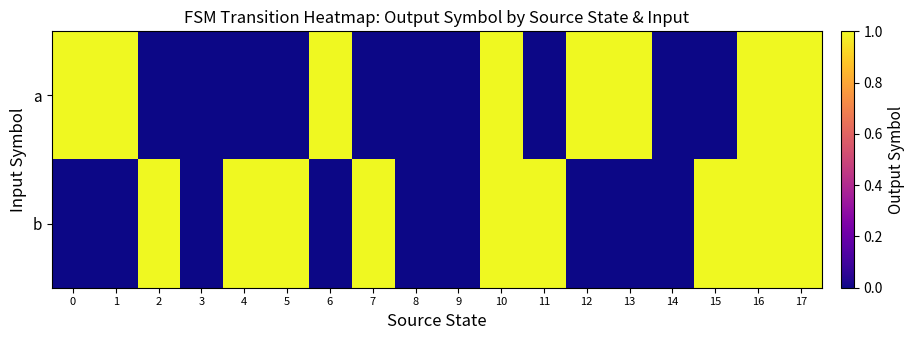

At how many categories does at least one series exceed 0?

14